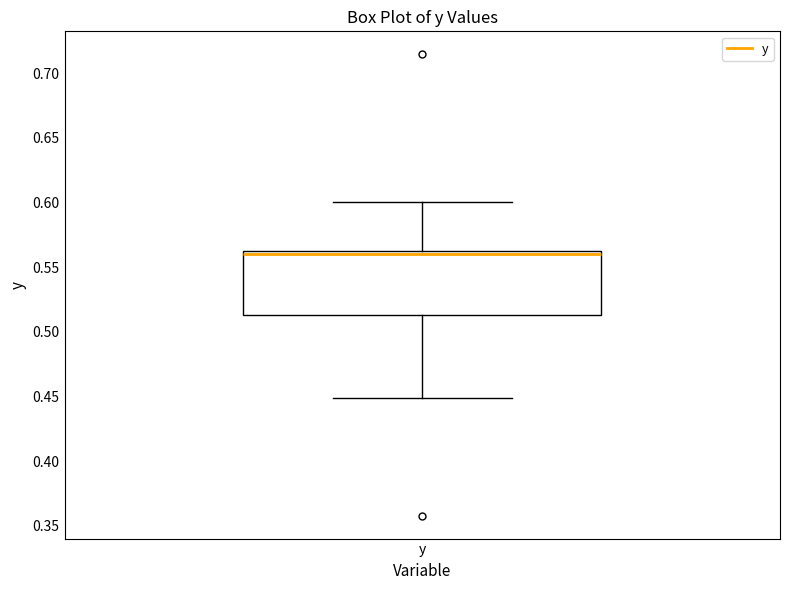

Read this box plot against the y-axis: the position of the median line, the range covered by the box, and the ends of both whiskers. The values are not printed on the chart, so give them approximately, as read against the axis.

median 0.560, box 0.515 to 0.565, whiskers 0.450 to 0.600